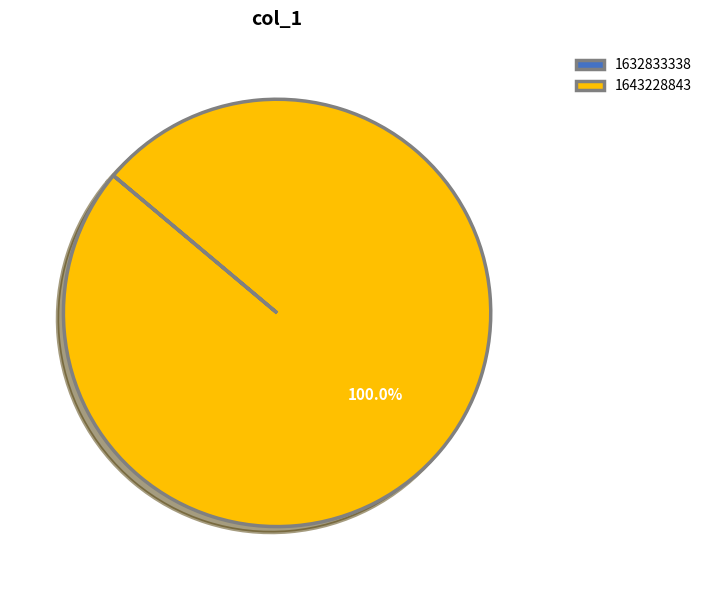

Does 1643228843 account for over 50% of the chart?

Yes